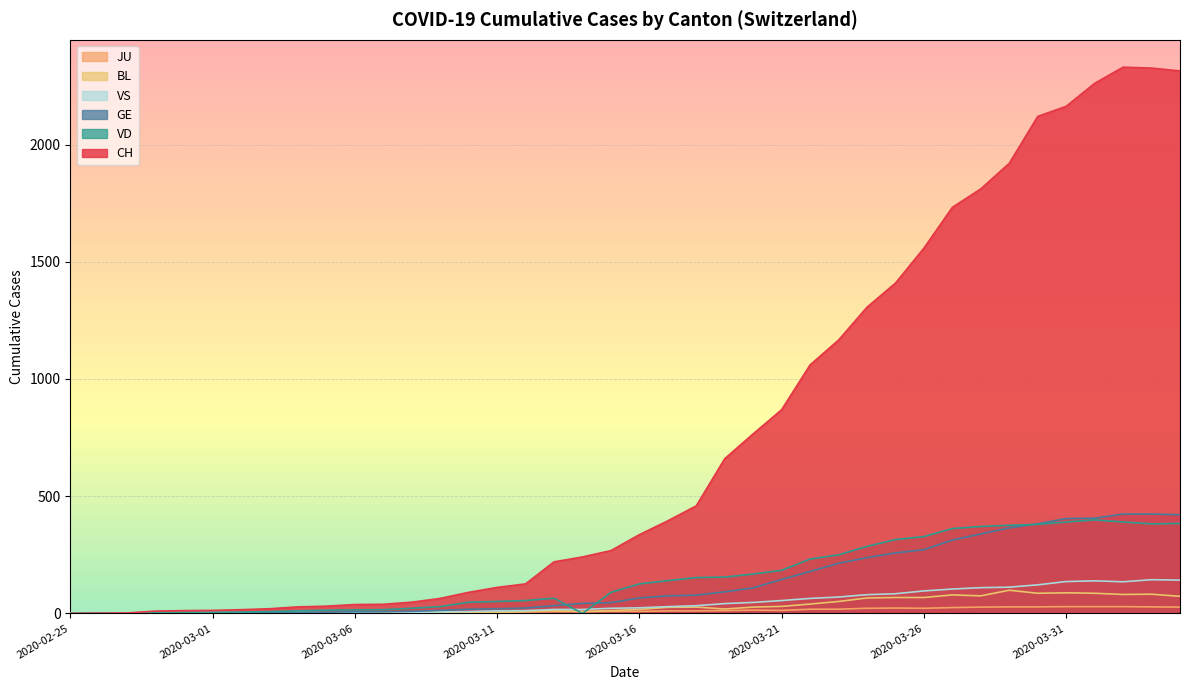

What is the total value across all series at 2020-03-07?

71